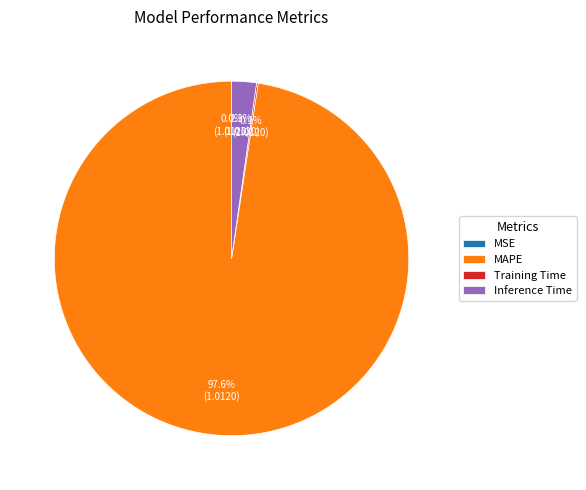

Which slice is the largest?

MAPE